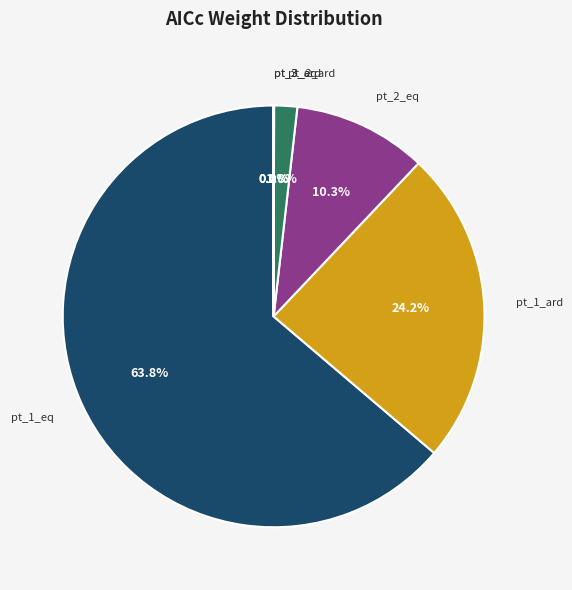

Do pt_2_ard and pt_1_ard together represent more than half of the pie?

No